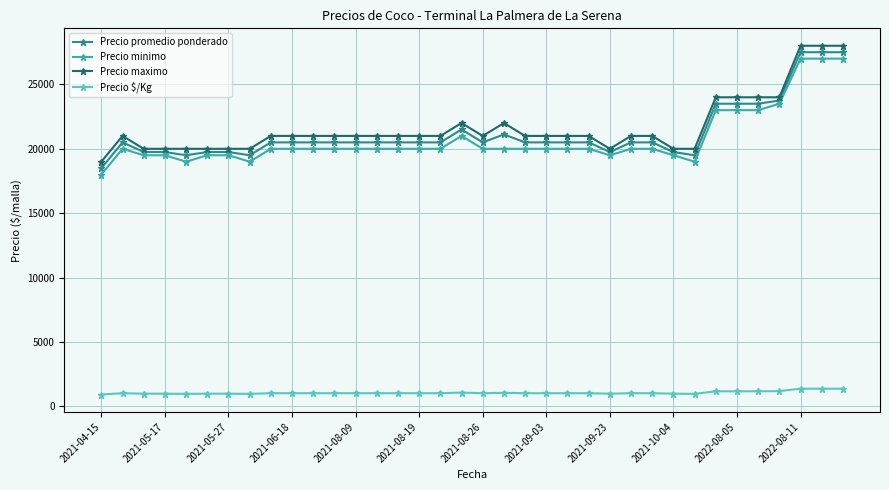

True or false: Precio maximo has more than 0 points higher than both neighbors.

True